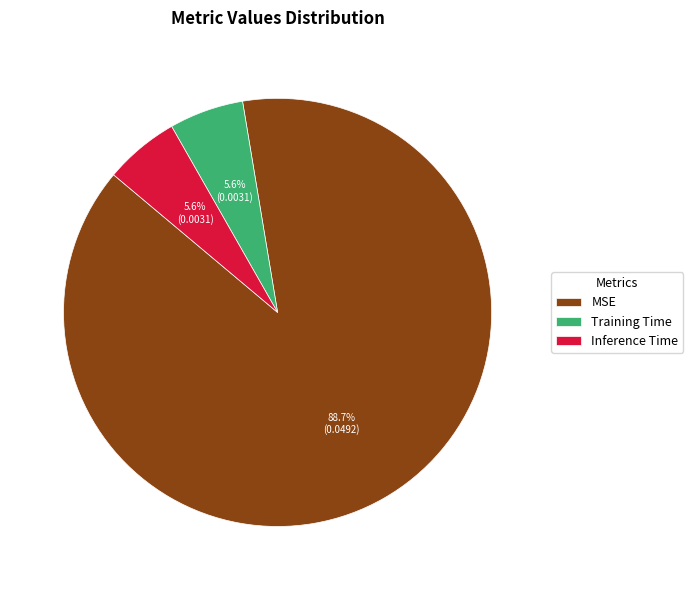

Between Training Time and MSE, which is larger?

MSE